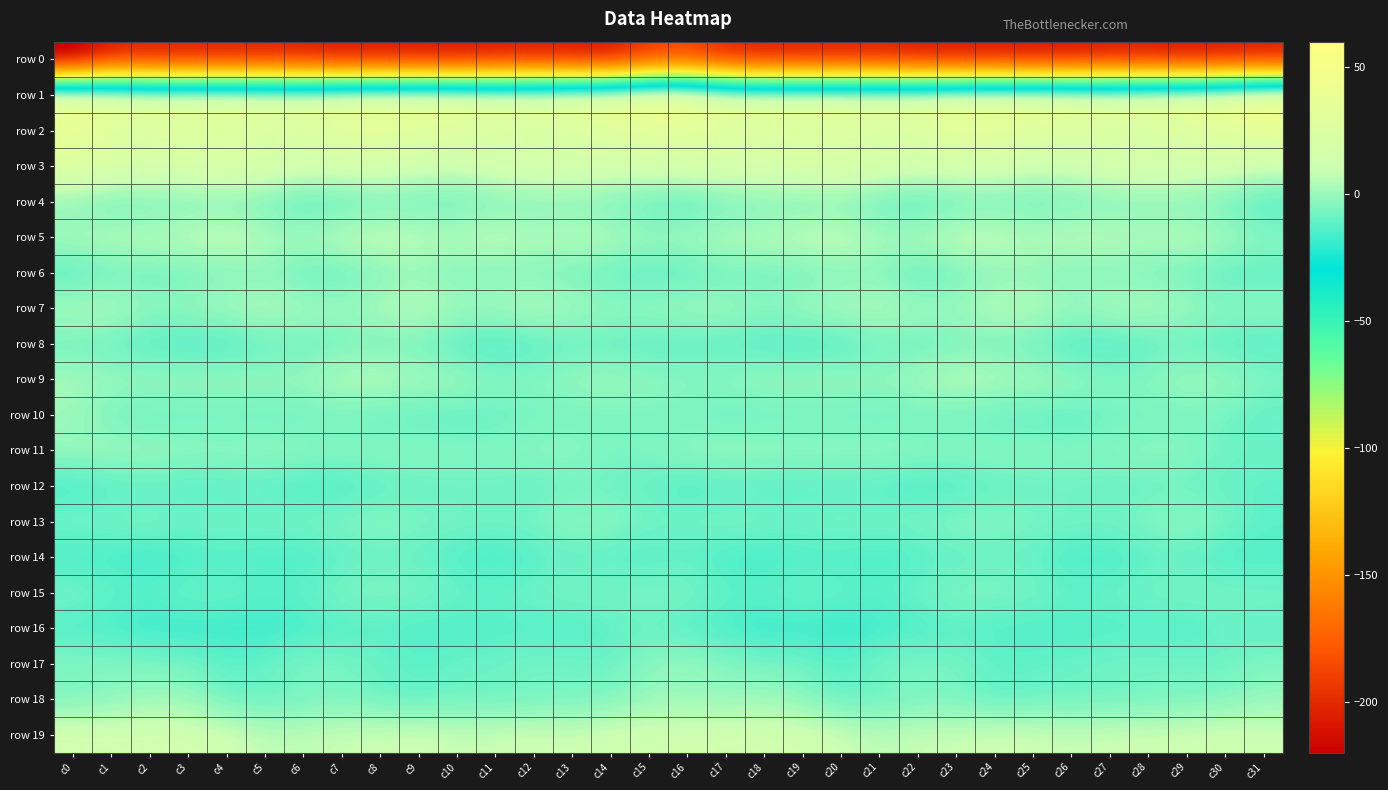

Count the number of data series in this chart.

20